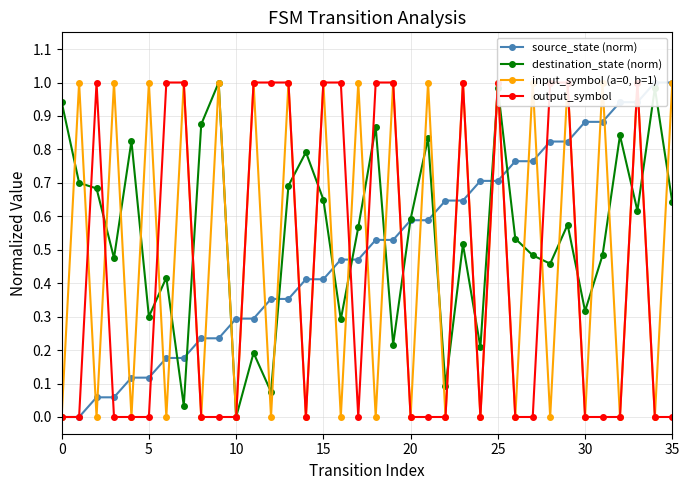

True or false: destination_state (norm) and source_state (norm) intersect in this chart.

True